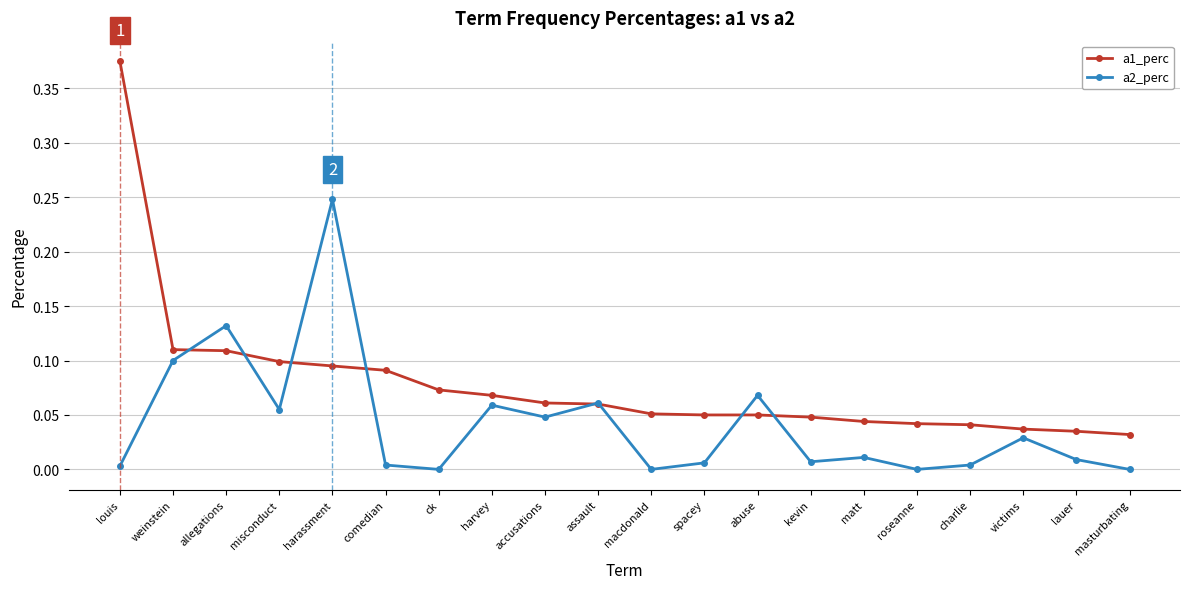

Is it true that a1_perc equals 0.1 at assault?

True